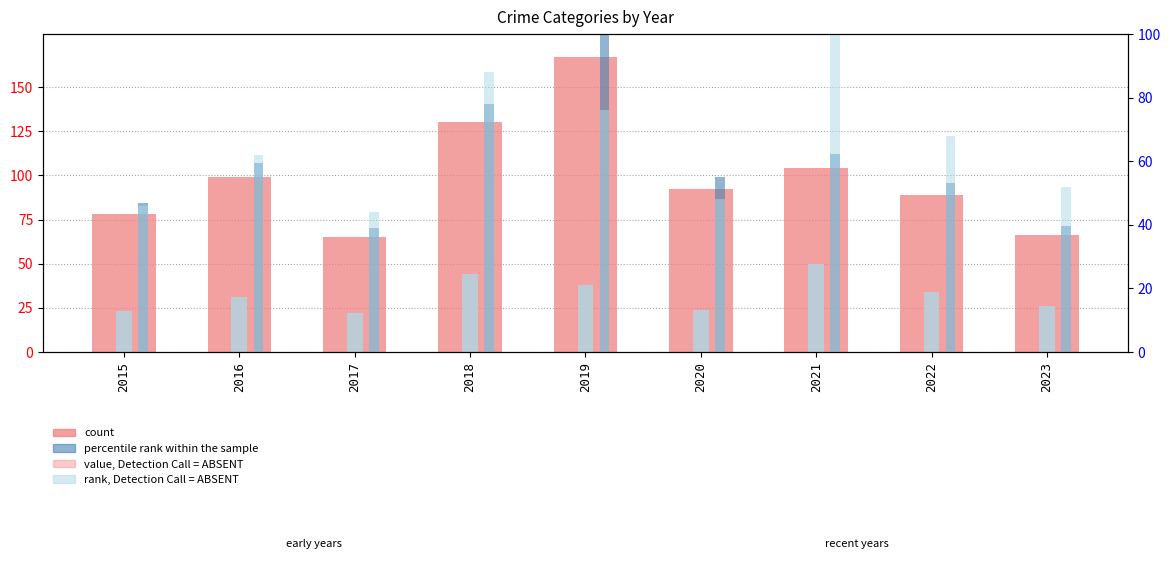

At which category is the sum across all series the highest?

2019